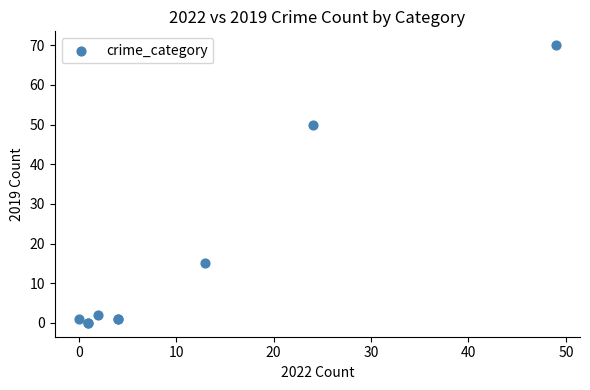

What Y value in the scatter plot is closest to 35?

50